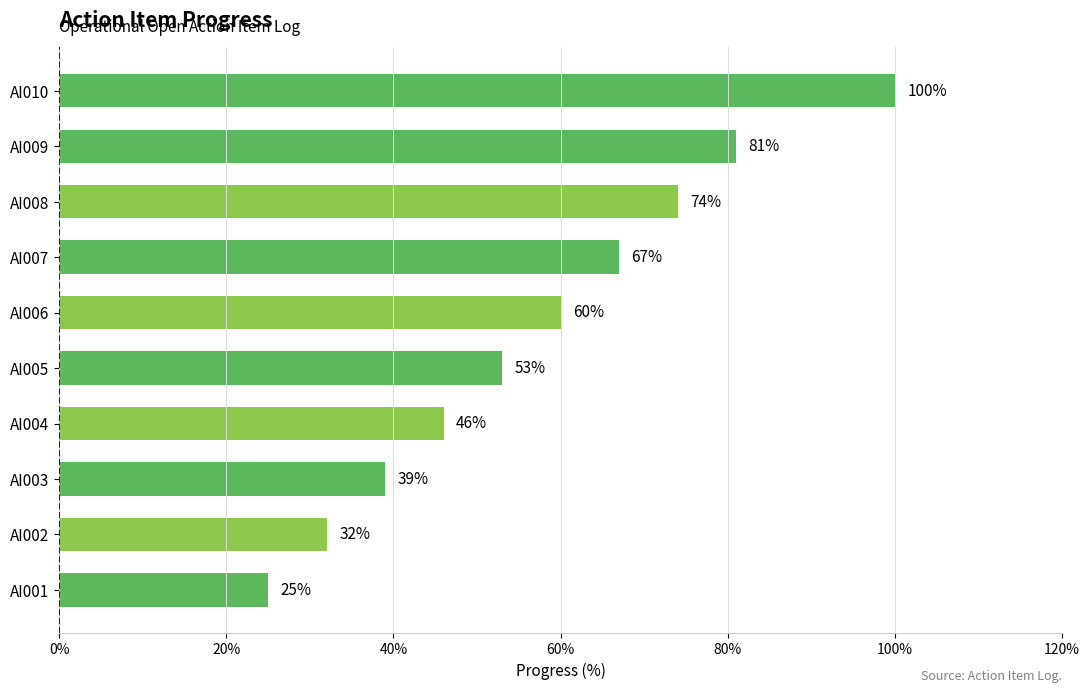

Reading bottom to top, extract all data points from this chart.

AI001=25	AI002=32	AI003=39	AI004=46	AI005=53	AI006=60	AI007=67	AI008=74	AI009=81	AI010=100